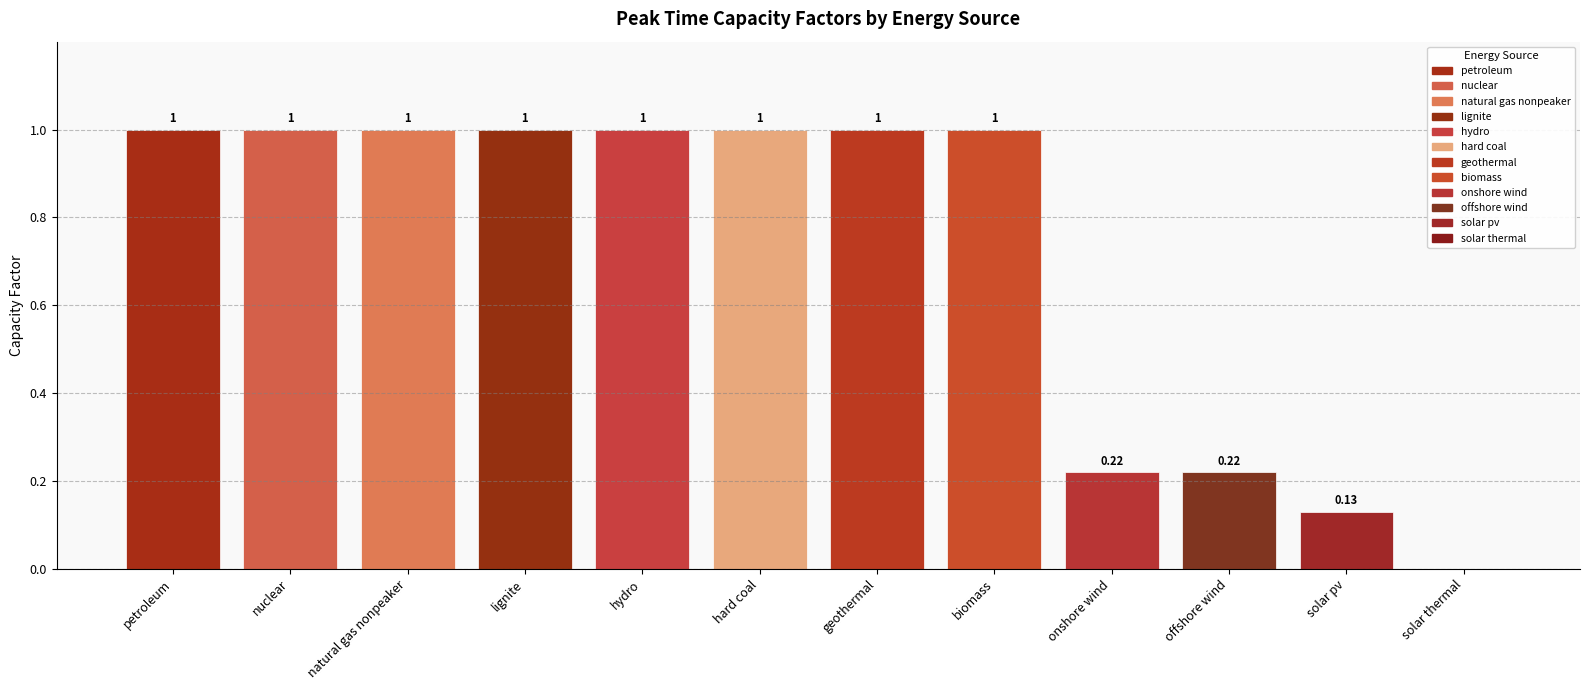

Where is the data nearest to the value 0?

solar thermal